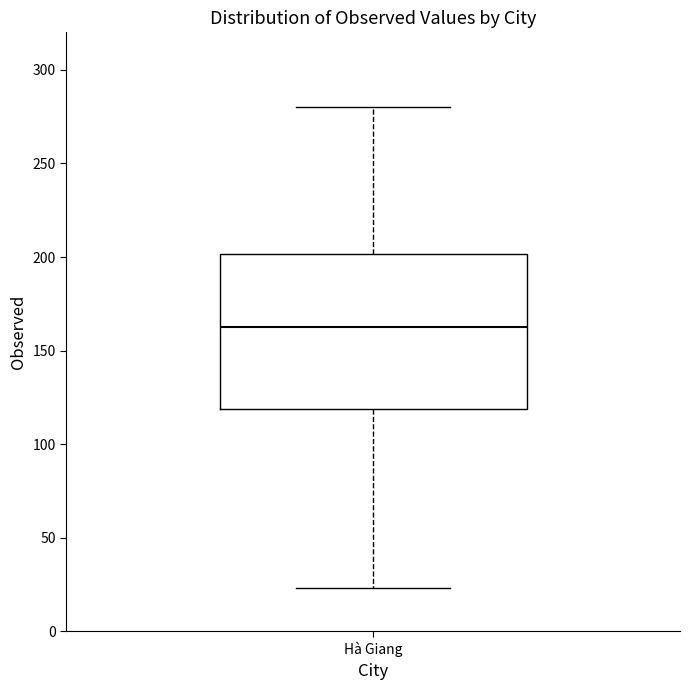

Where is the lower edge of the box for Hà Giang on the y-axis? The values are not printed on the chart, so give them approximately, as read against the axis.

120